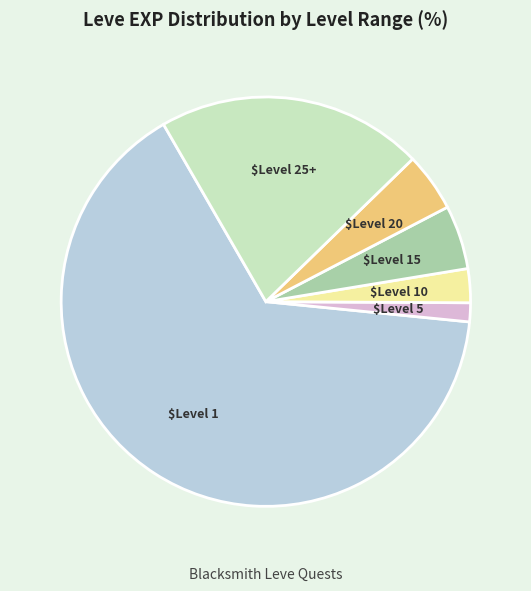

Does any single category account for the majority?

Yes